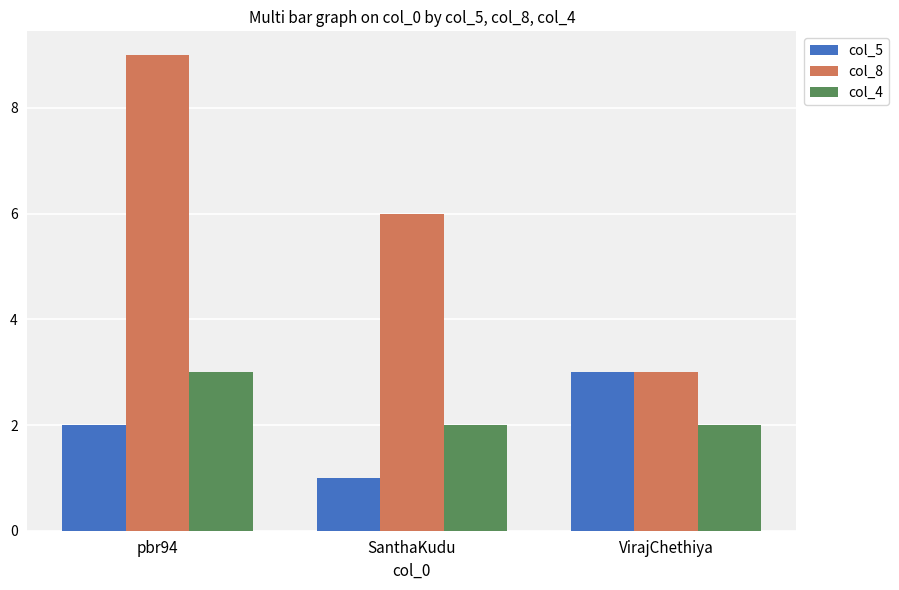

What is the label of the 3rd bar from the left?

VirajChethiya